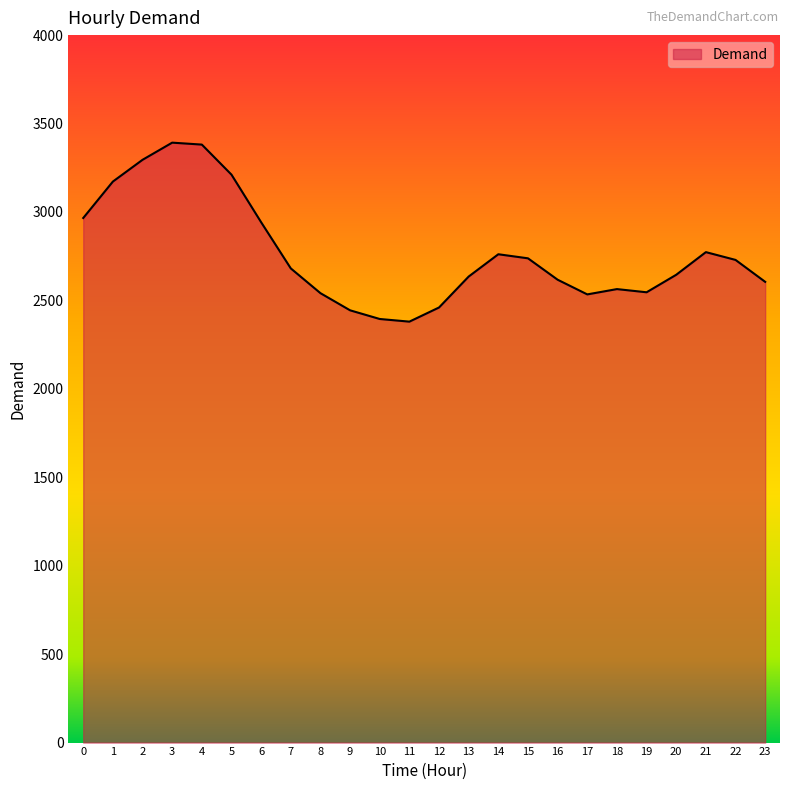

How many lines are shown in the chart?

1